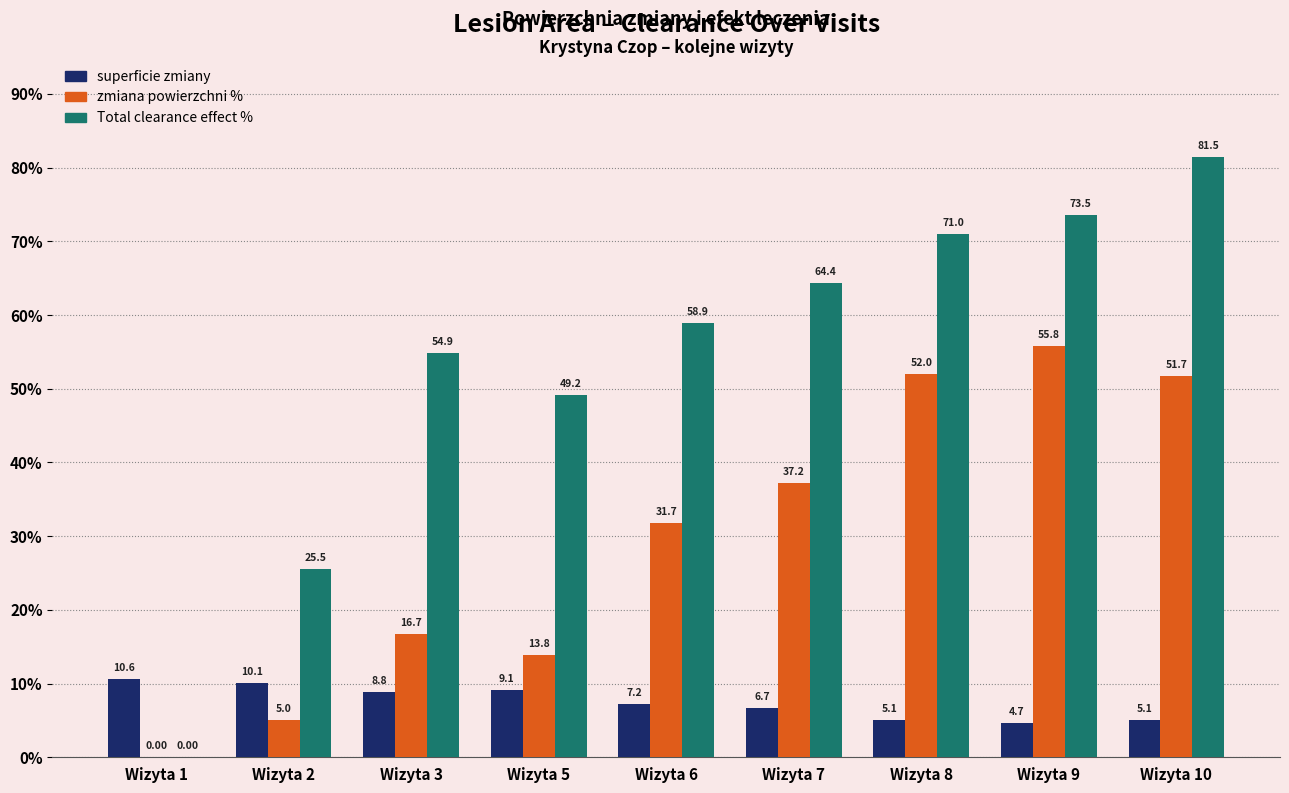

What value does the superficie zmiany series have at Wizyta 8?

5.1